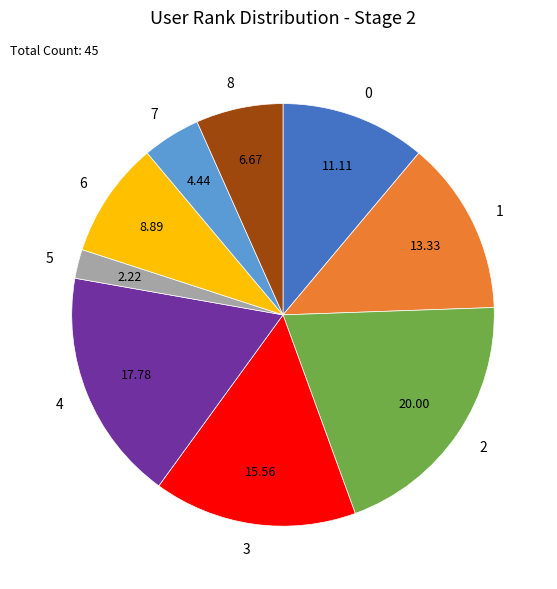

Rank the categories by value from highest to lowest.

2, 4, 3, 1, 0, 6, 8, 7, 5